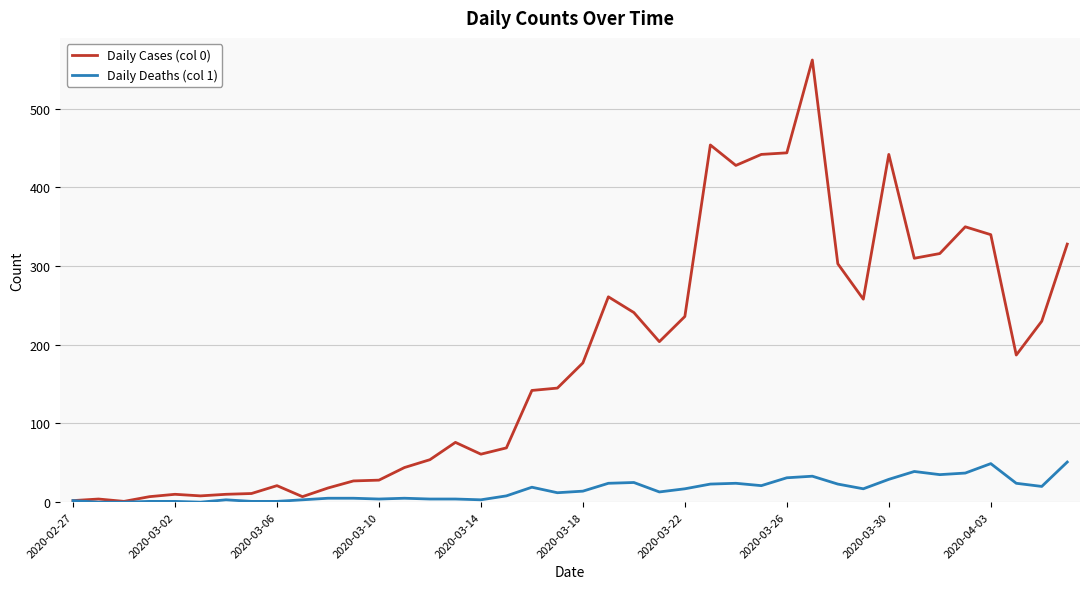

At how many categories does at least one series exceed 425?

6